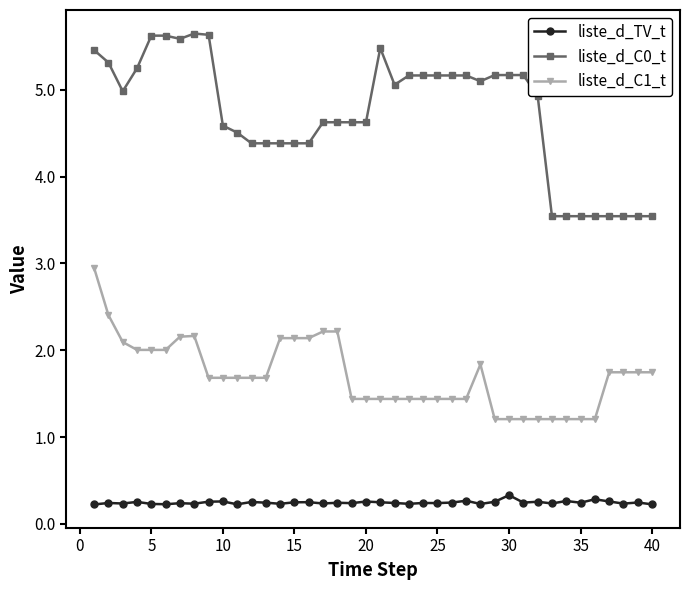

List the series in order of their overall mean, lowest first.

liste_d_TV_t, liste_d_C1_t, liste_d_C0_t